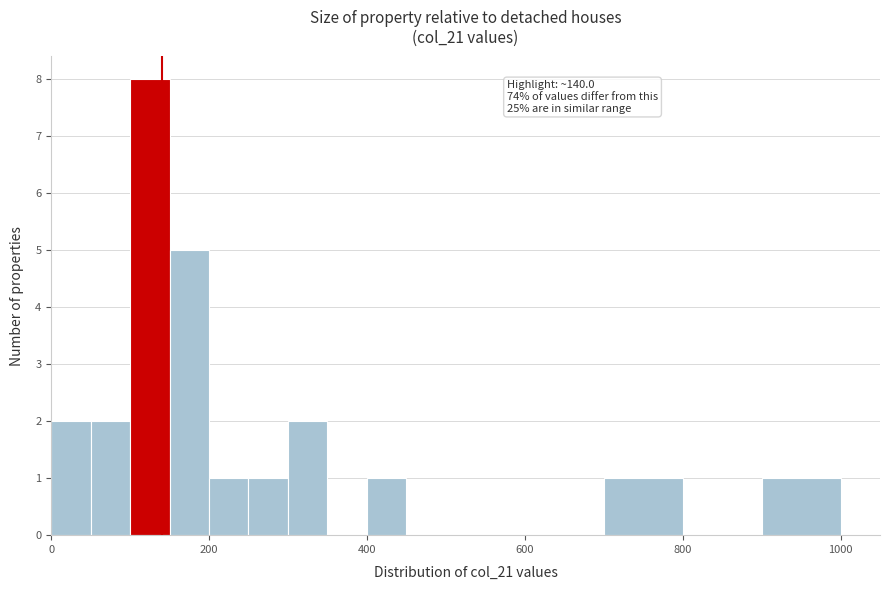

Around what value on the x-axis is the tallest bar? Give the approximate position of its centre, as read against the axis.

120